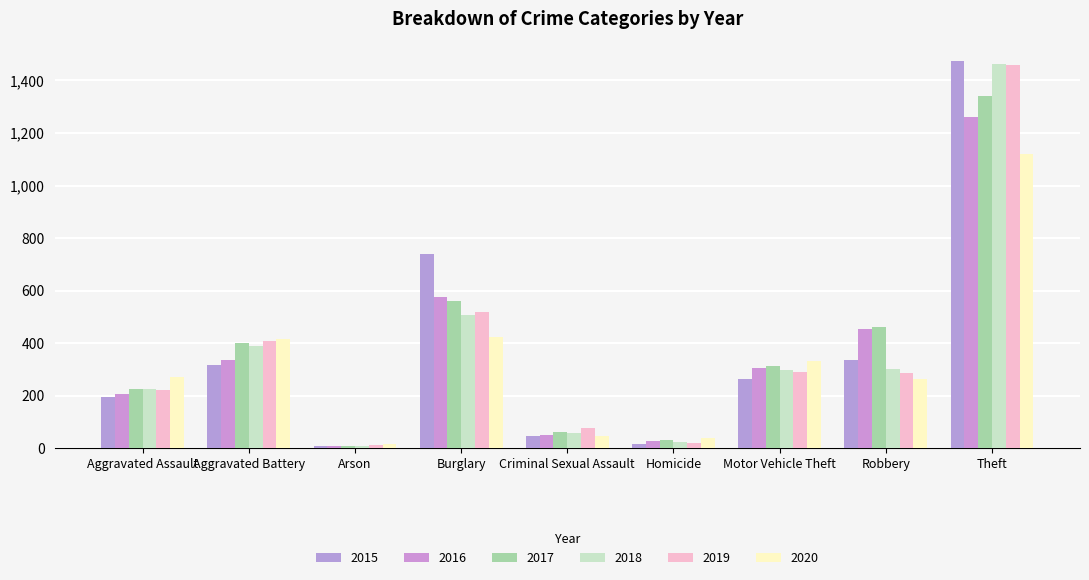

What are all the series names shown in the legend?

2015, 2016, 2017, 2018, 2019, 2020